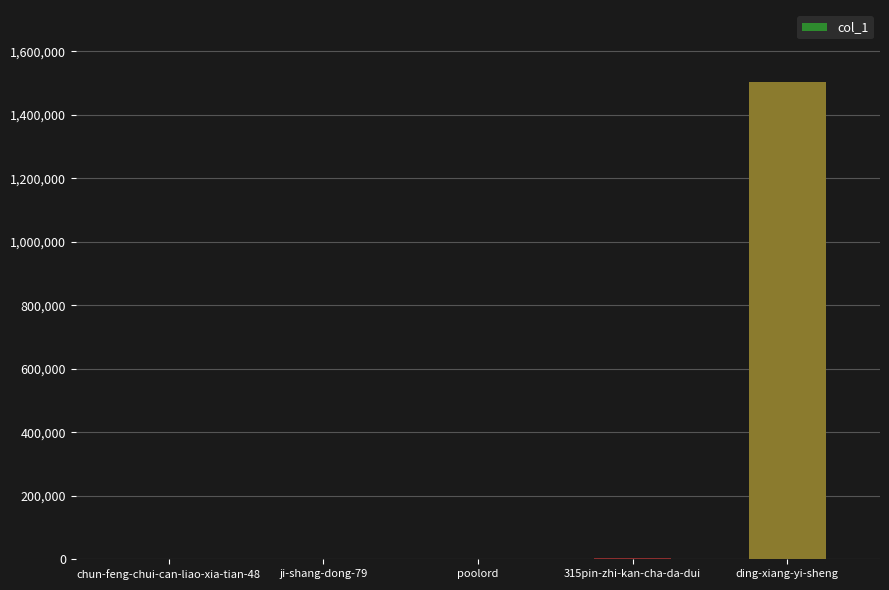

At which category does the chart reach its peak across all series?

ding-xiang-yi-sheng